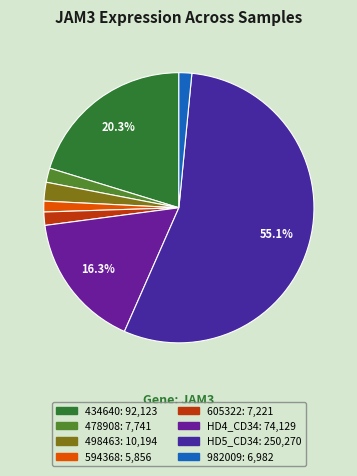

How many slices are in this pie chart?

8